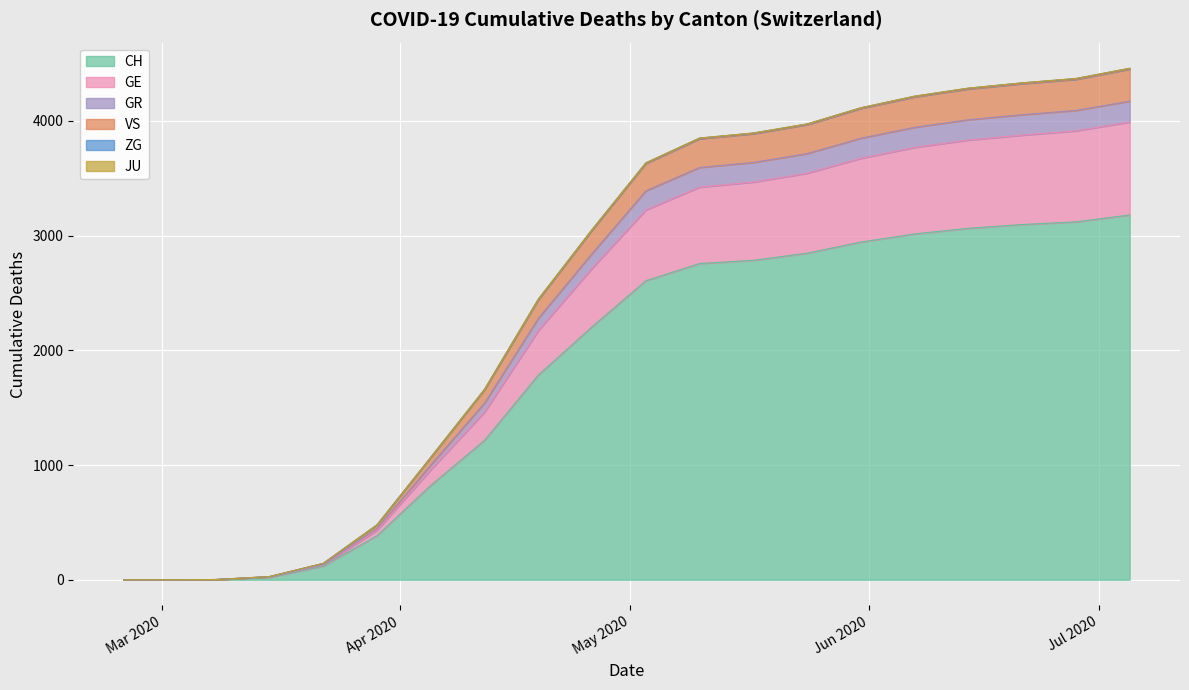

What is the highest value of the CH series?

3179